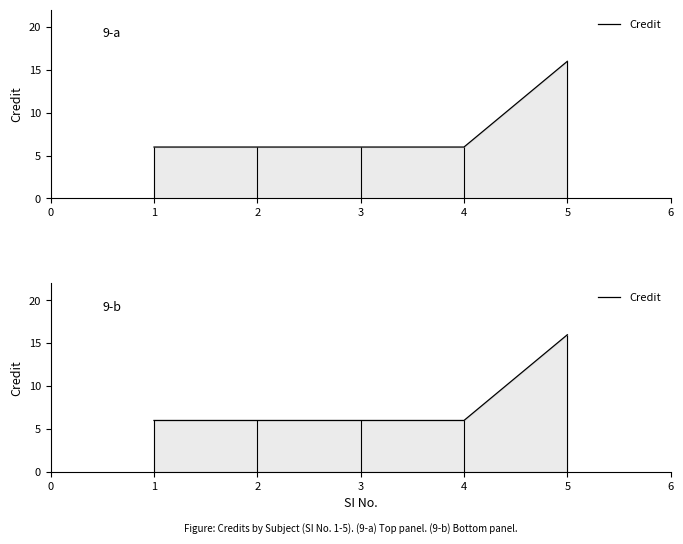

How many series are shown in this chart?

1